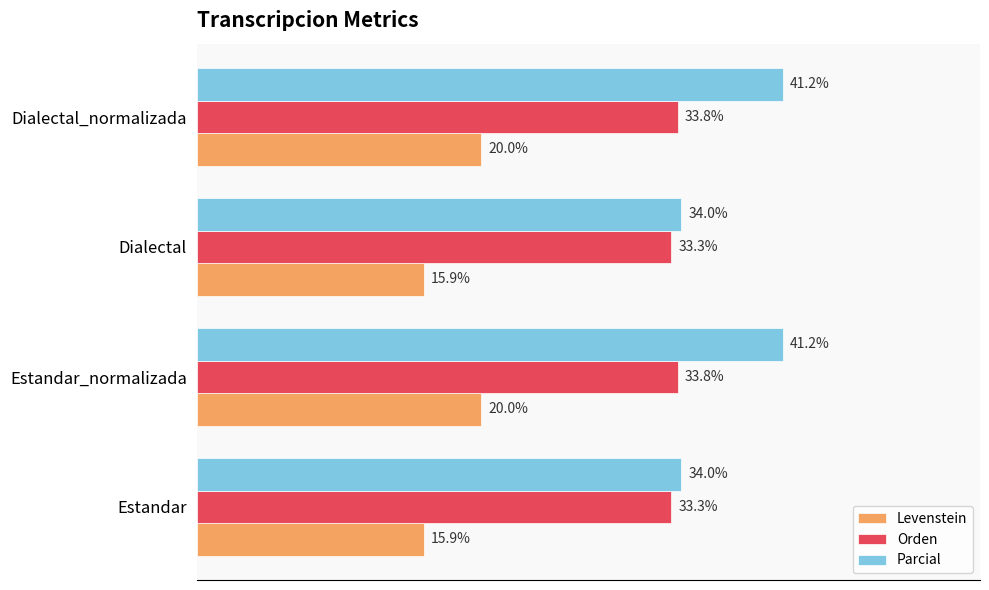

Between Estandar and Estandar_normalizada, which series saw the biggest shift?

Parcial